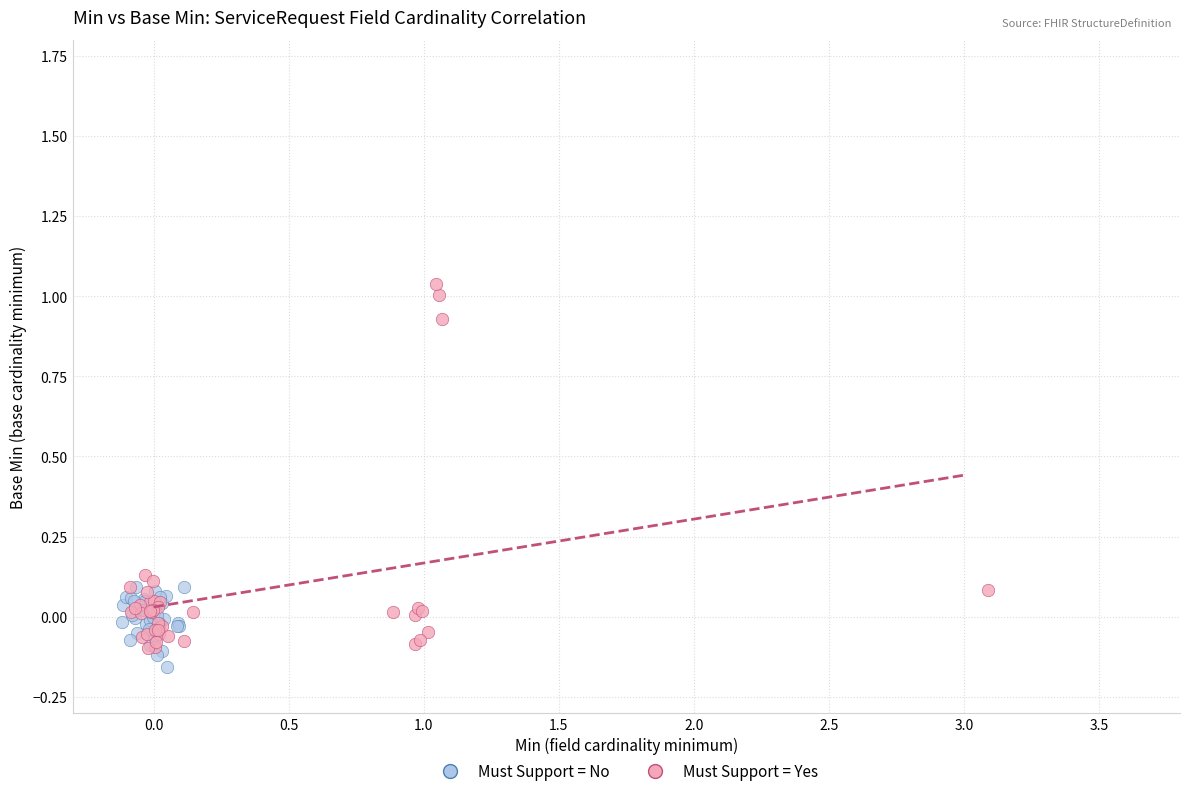

Which series reaches the minimum Y coordinate?

Must Support = No